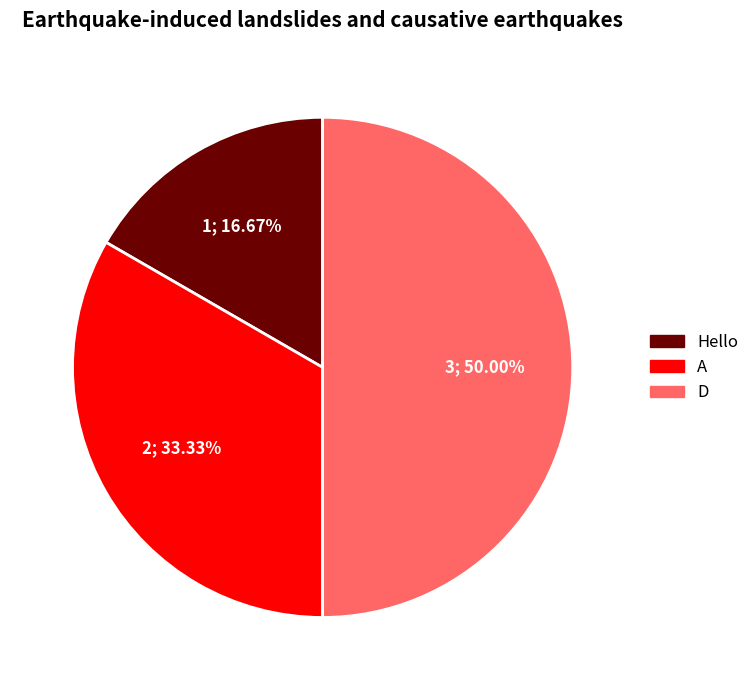

Between Hello and D, which is larger?

D